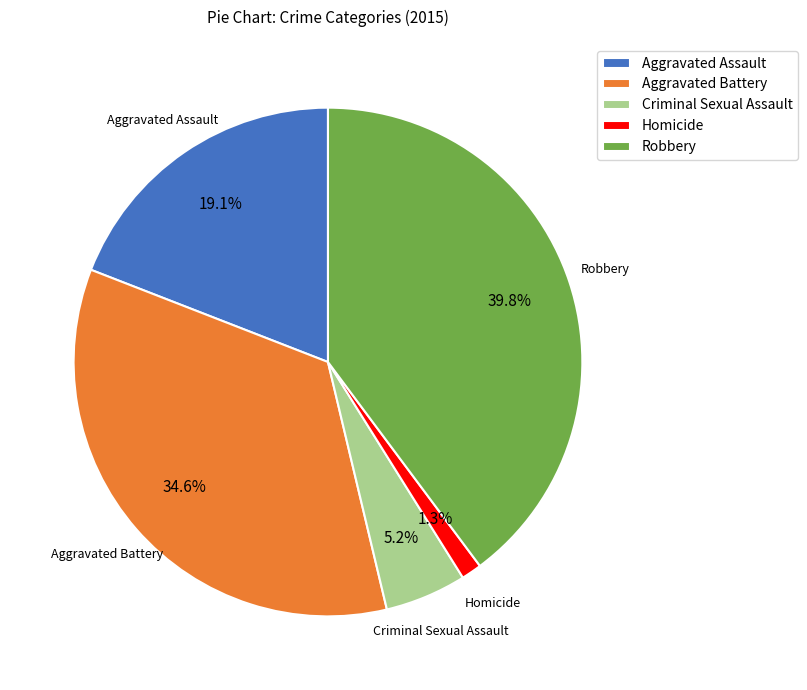

How much of the chart is everything except Homicide?

98.7%